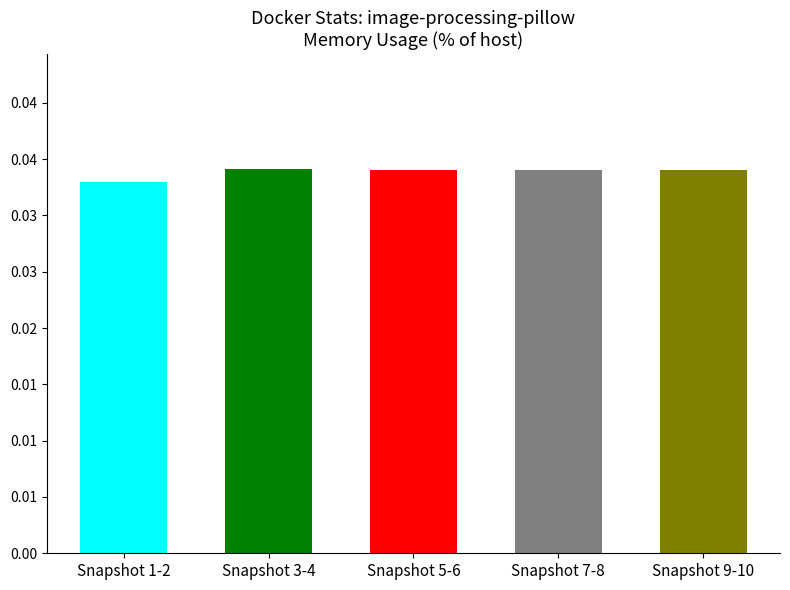

At which label is the value closest to 0?

Snapshot 1-2